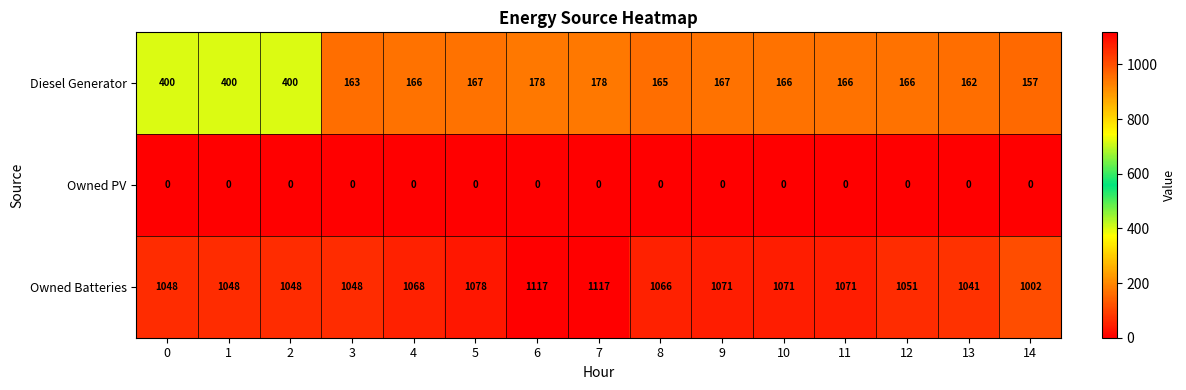

At how many categories does at least one series exceed 419?

15